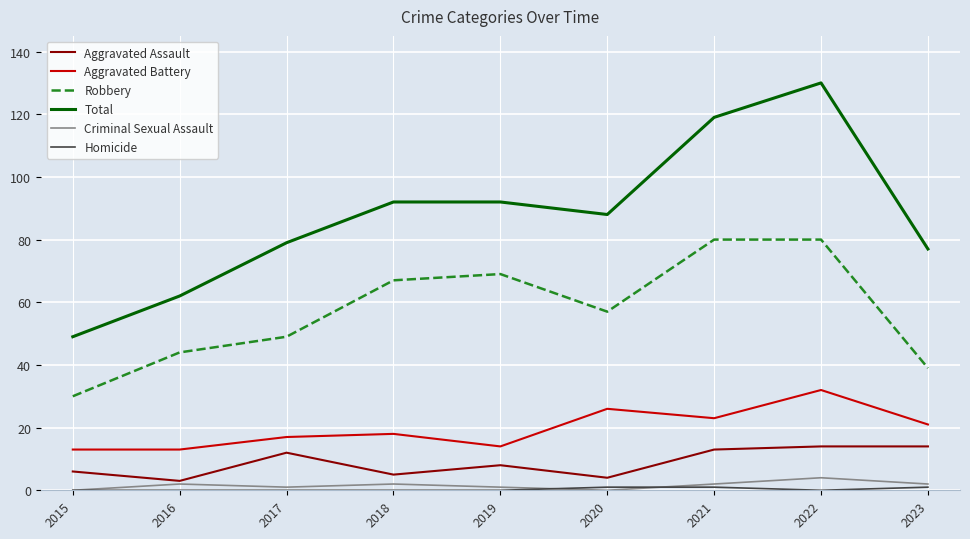

What is the sum of all Aggravated Battery values?

177